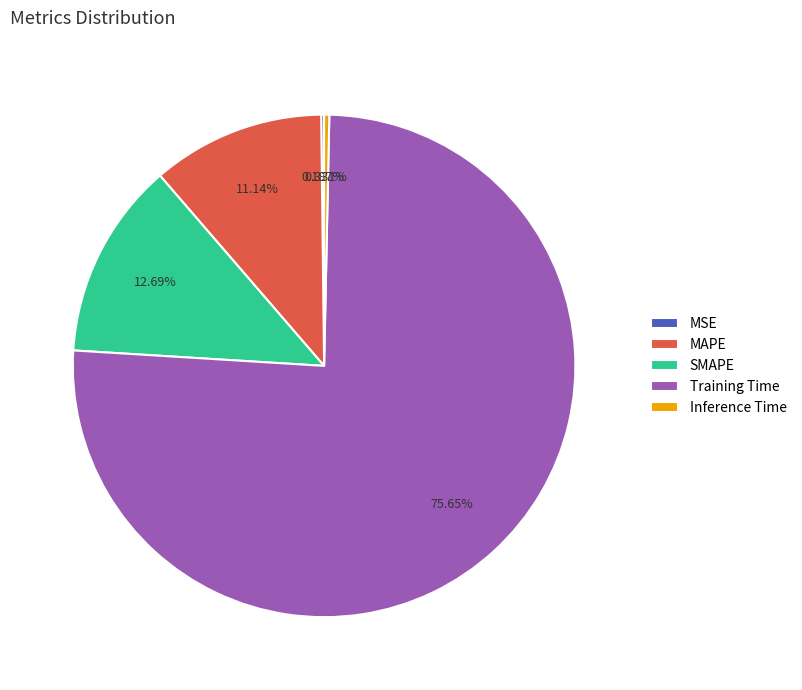

The SMAPE slice represents 13% of the pie. True or false?

True